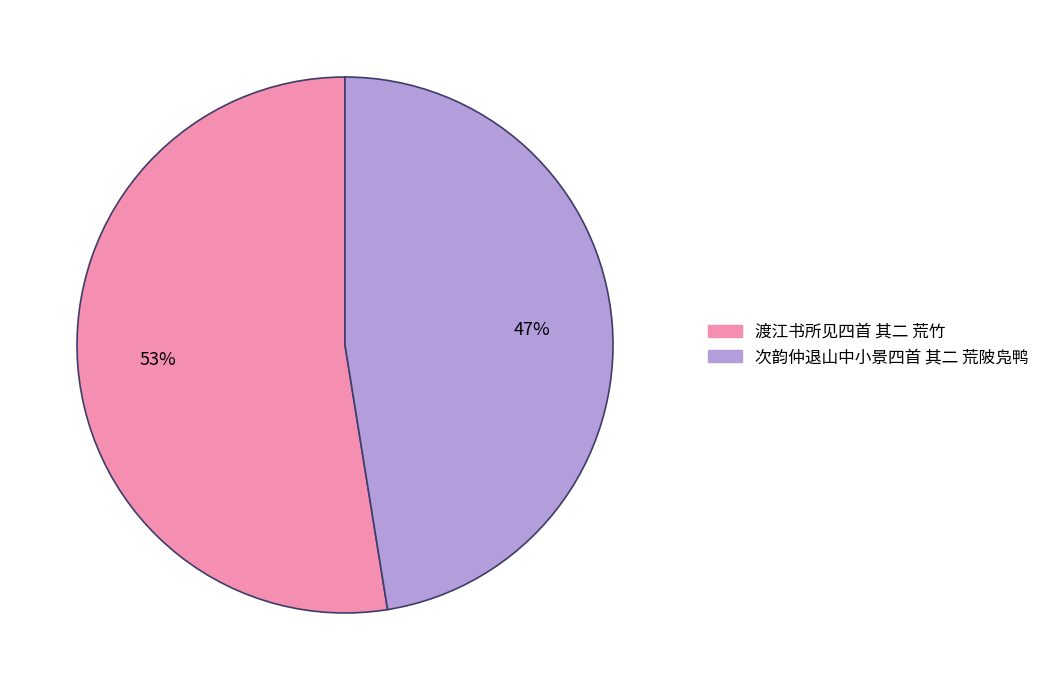

To the nearest percent, what percentage of the pie is 渡江书所见四首 其二 荒竹?

53%